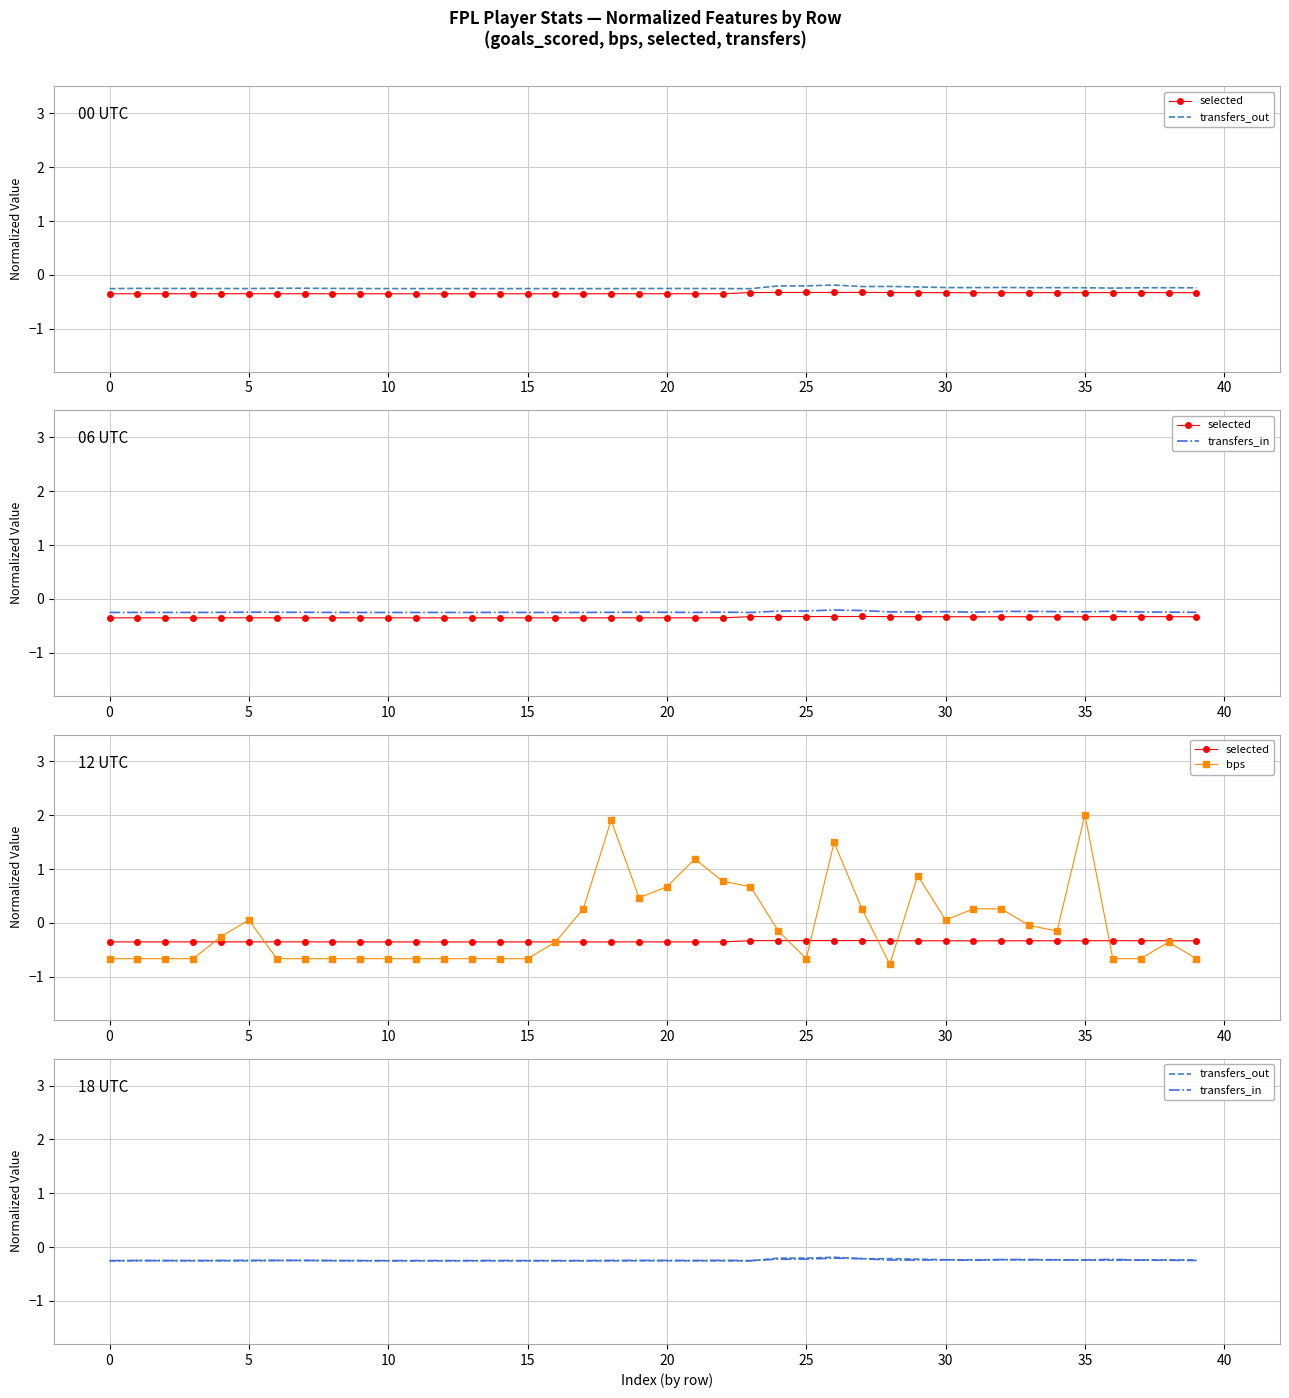

Reading left to right, list all the values displayed in this chart.

selected: -0.4	-0.4	-0.4	-0.4	-0.4	-0.4	-0.4	-0.4	-0.4	-0.4	-0.4	-0.4	-0.4	-0.4	-0.4	-0.4	-0.4	-0.4	-0.4	-0.4	-0.4	-0.4	-0.4	-0.3	-0.3	-0.3	-0.3	-0.3	-0.3	-0.3	-0.3	-0.3	-0.3	-0.3	-0.3	-0.3	-0.3	-0.3	-0.3	-0.3
transfers_out: -0.3	-0.3	-0.3	-0.3	-0.3	-0.3	-0.2	-0.2	-0.3	-0.3	-0.3	-0.3	-0.3	-0.3	-0.3	-0.3	-0.3	-0.3	-0.3	-0.3	-0.3	-0.3	-0.3	-0.3	-0.2	-0.2	-0.2	-0.2	-0.2	-0.2	-0.2	-0.2	-0.2	-0.2	-0.2	-0.2	-0.2	-0.2	-0.2	-0.2
transfers_in: -0.3	-0.3	-0.3	-0.3	-0.2	-0.2	-0.2	-0.2	-0.3	-0.3	-0.3	-0.3	-0.3	-0.3	-0.2	-0.3	-0.3	-0.3	-0.2	-0.2	-0.2	-0.3	-0.2	-0.3	-0.2	-0.2	-0.2	-0.2	-0.2	-0.2	-0.2	-0.2	-0.2	-0.2	-0.2	-0.2	-0.2	-0.2	-0.2	-0.2
bps: -0.7	-0.7	-0.7	-0.7	-0.3	0.1	-0.7	-0.7	-0.7	-0.7	-0.7	-0.7	-0.7	-0.7	-0.7	-0.7	-0.4	0.3	1.9	0.5	0.7	1.2	0.8	0.7	-0.1	-0.7	1.5	0.3	-0.8	0.9	0.1	0.3	0.3	-0.0	-0.1	2.0	-0.7	-0.7	-0.4	-0.7